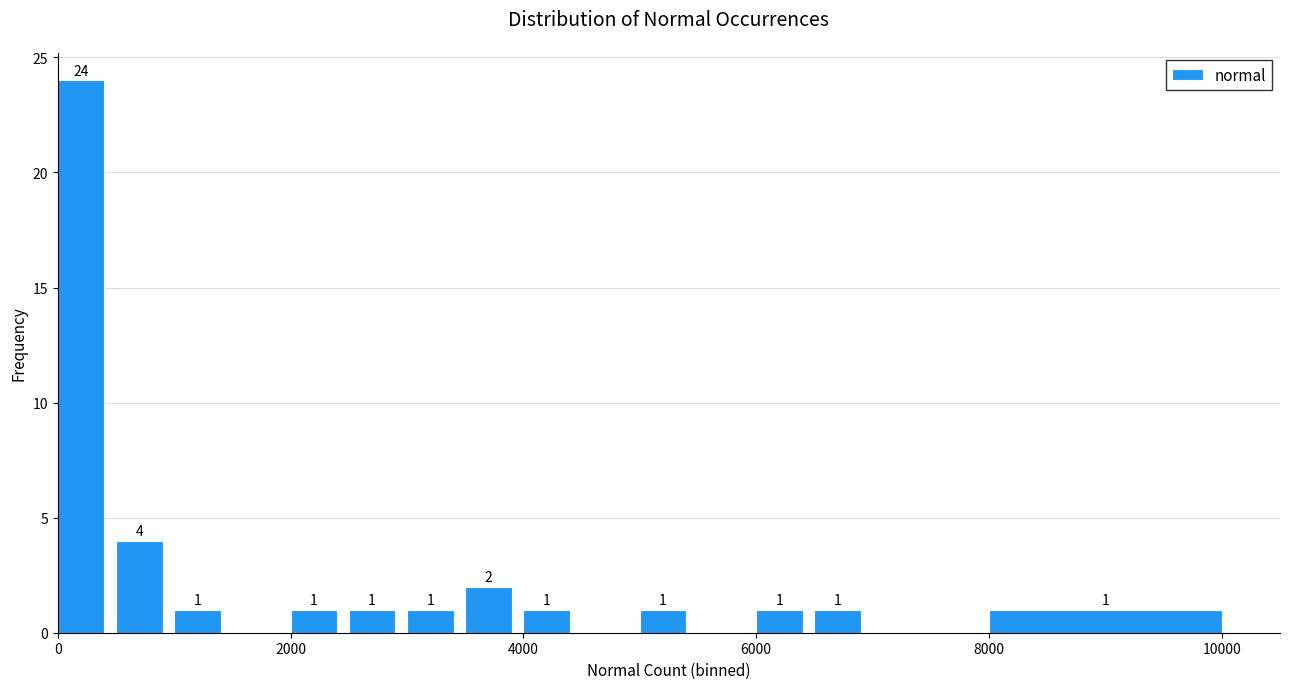

Read against the x-axis, roughly where is the centre of the tallest bar?

200